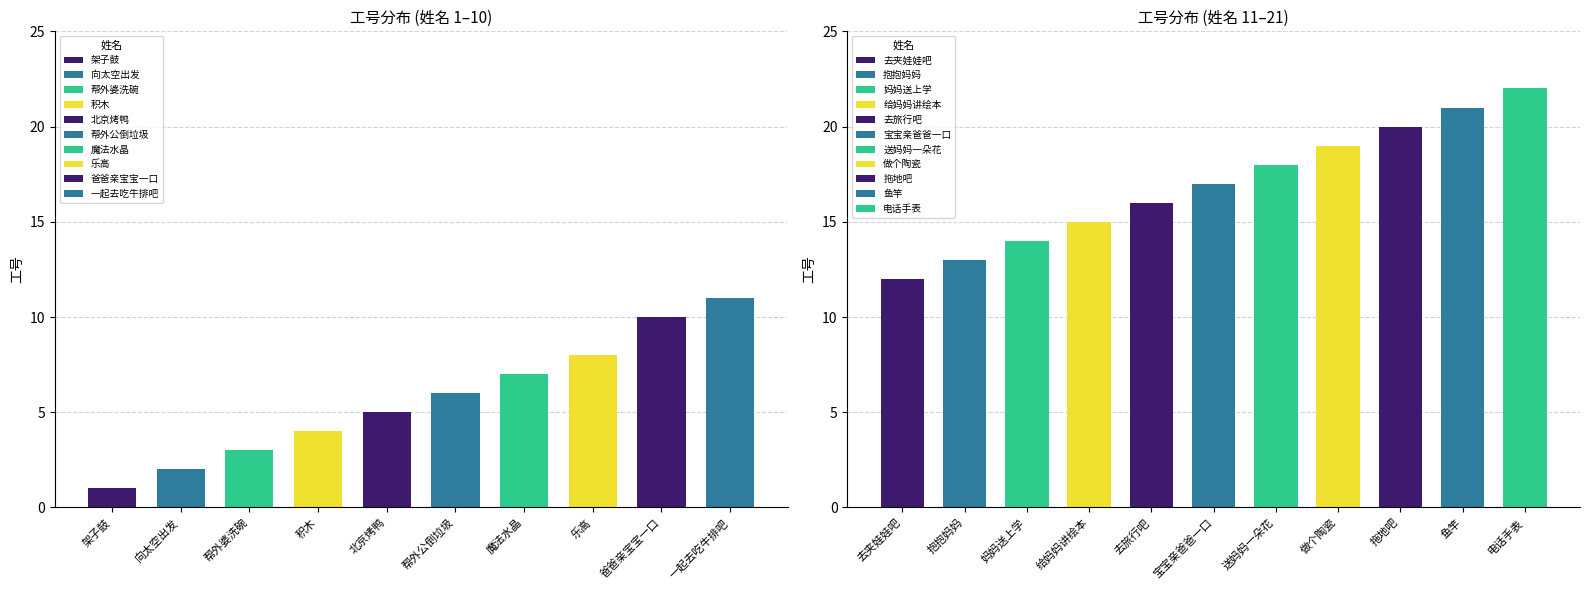

Which label corresponds to the smallest value in the chart?

架子鼓